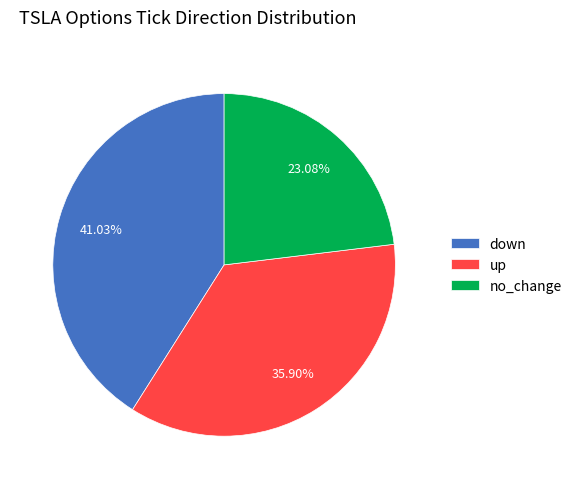

Is there any slice that represents more than half of the pie?

No